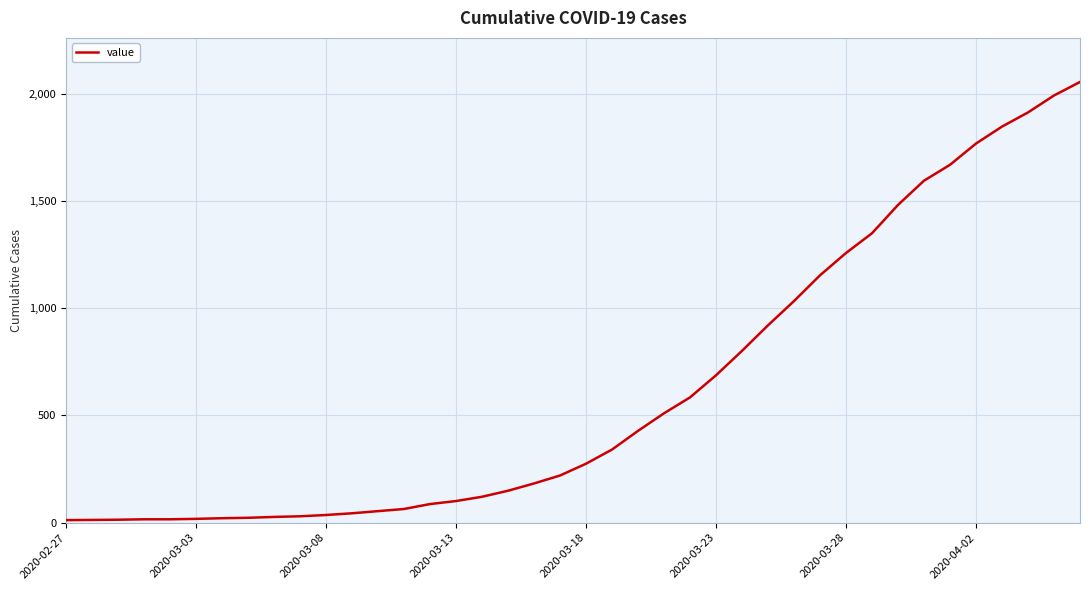

What is the maximum value shown in the chart?

2054